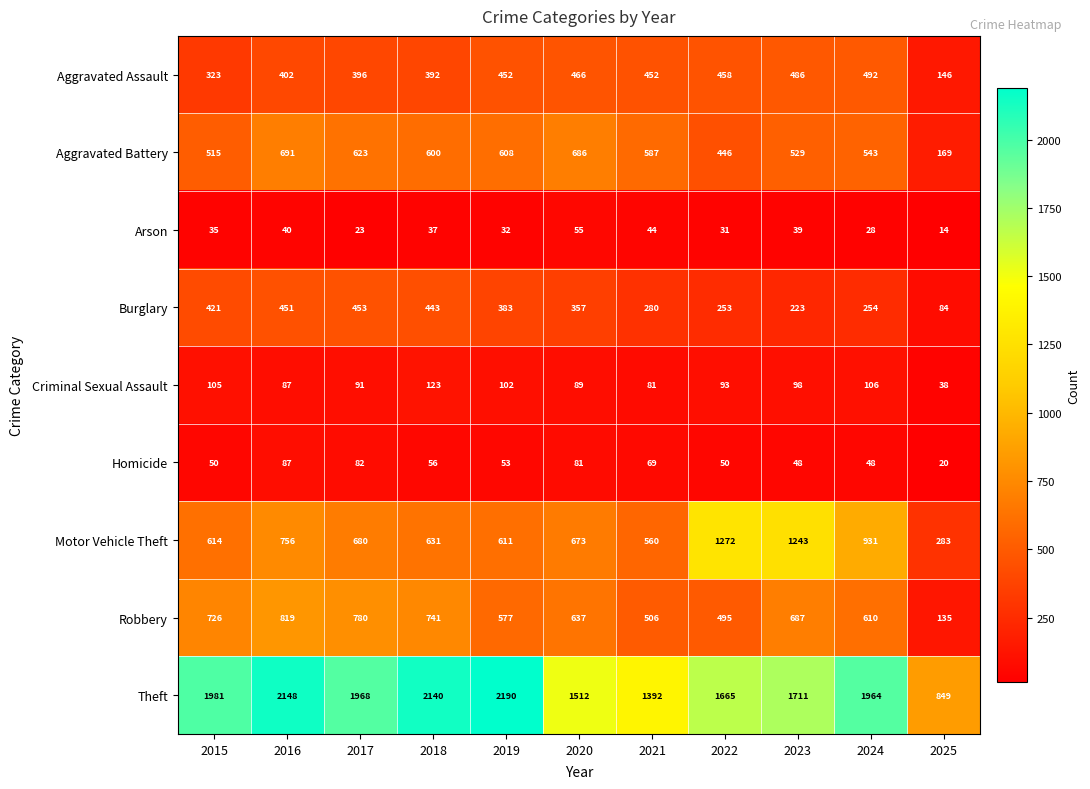

What is the approximate value of Aggravated Assault at 2020?

466